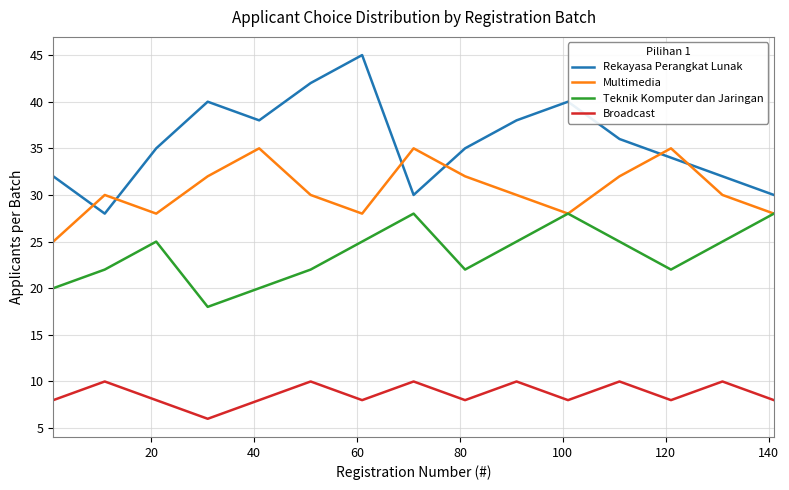

How many categories are shown in the chart?

15